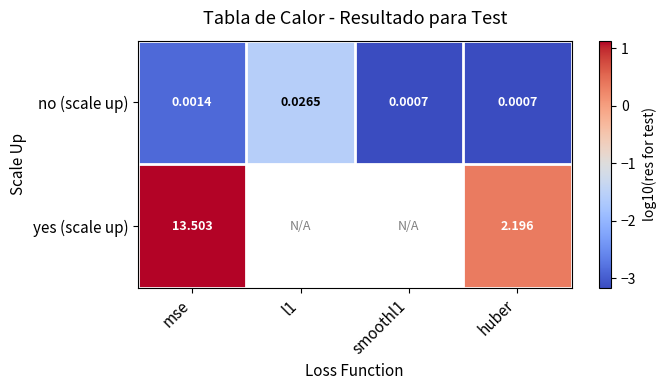

Which label corresponds to the smallest value in the chart?

smoothl1